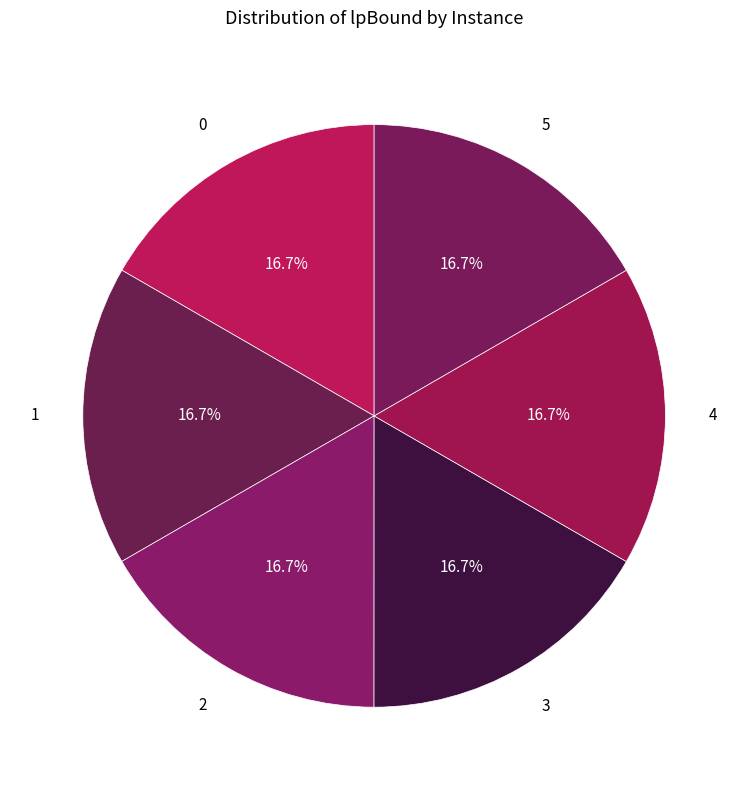

Approximately how many times larger is the value at 3 compared to 5?

1.0